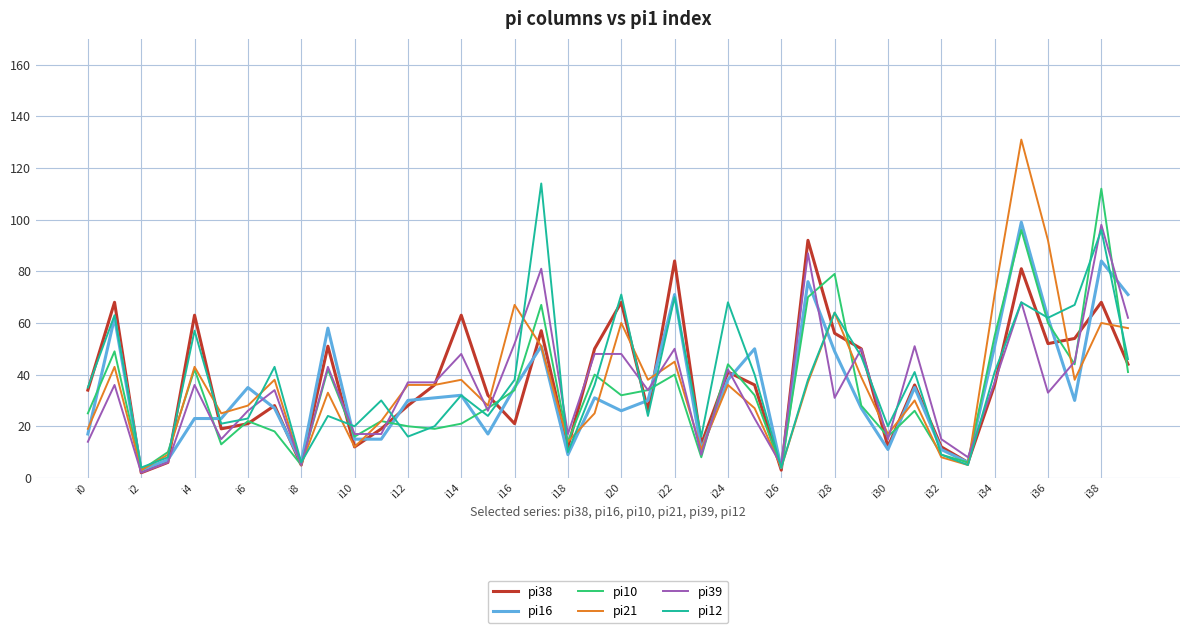

How many lines are shown in the chart?

6